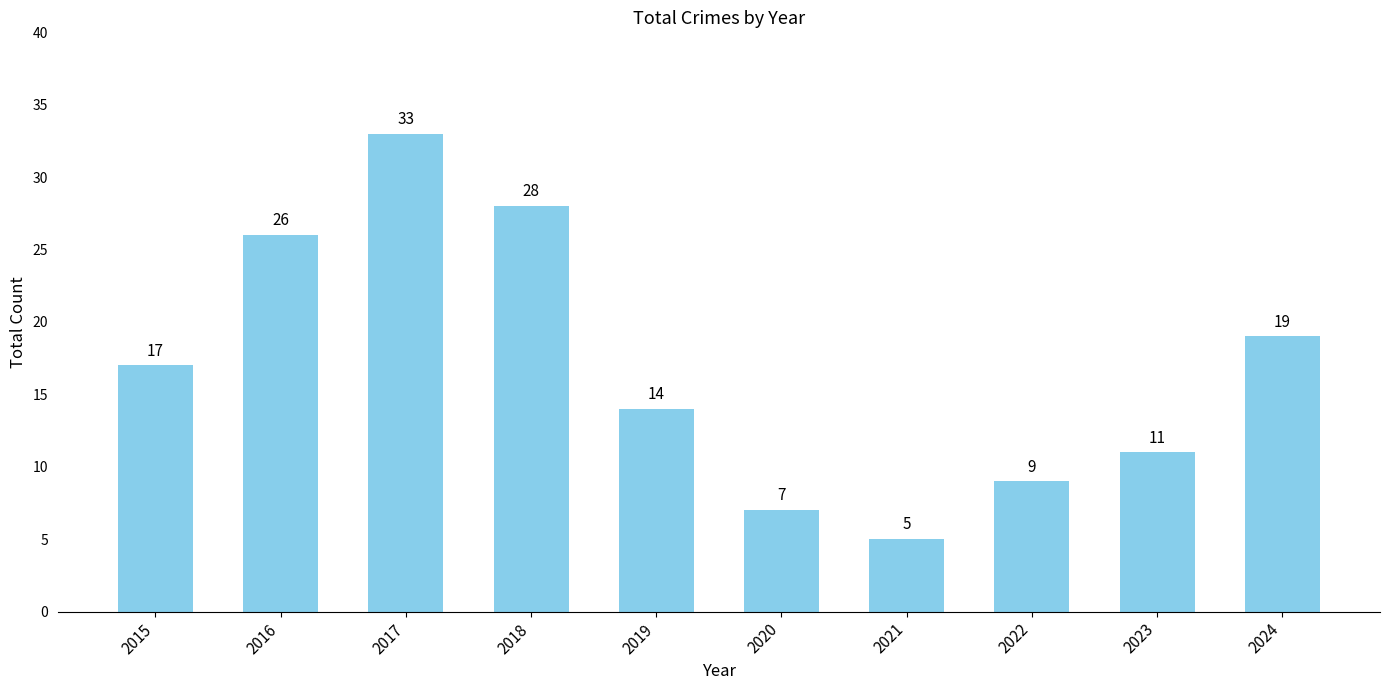

Reading left to right, what are all the values shown in this chart?

17	26	33	28	14	7	5	9	11	19